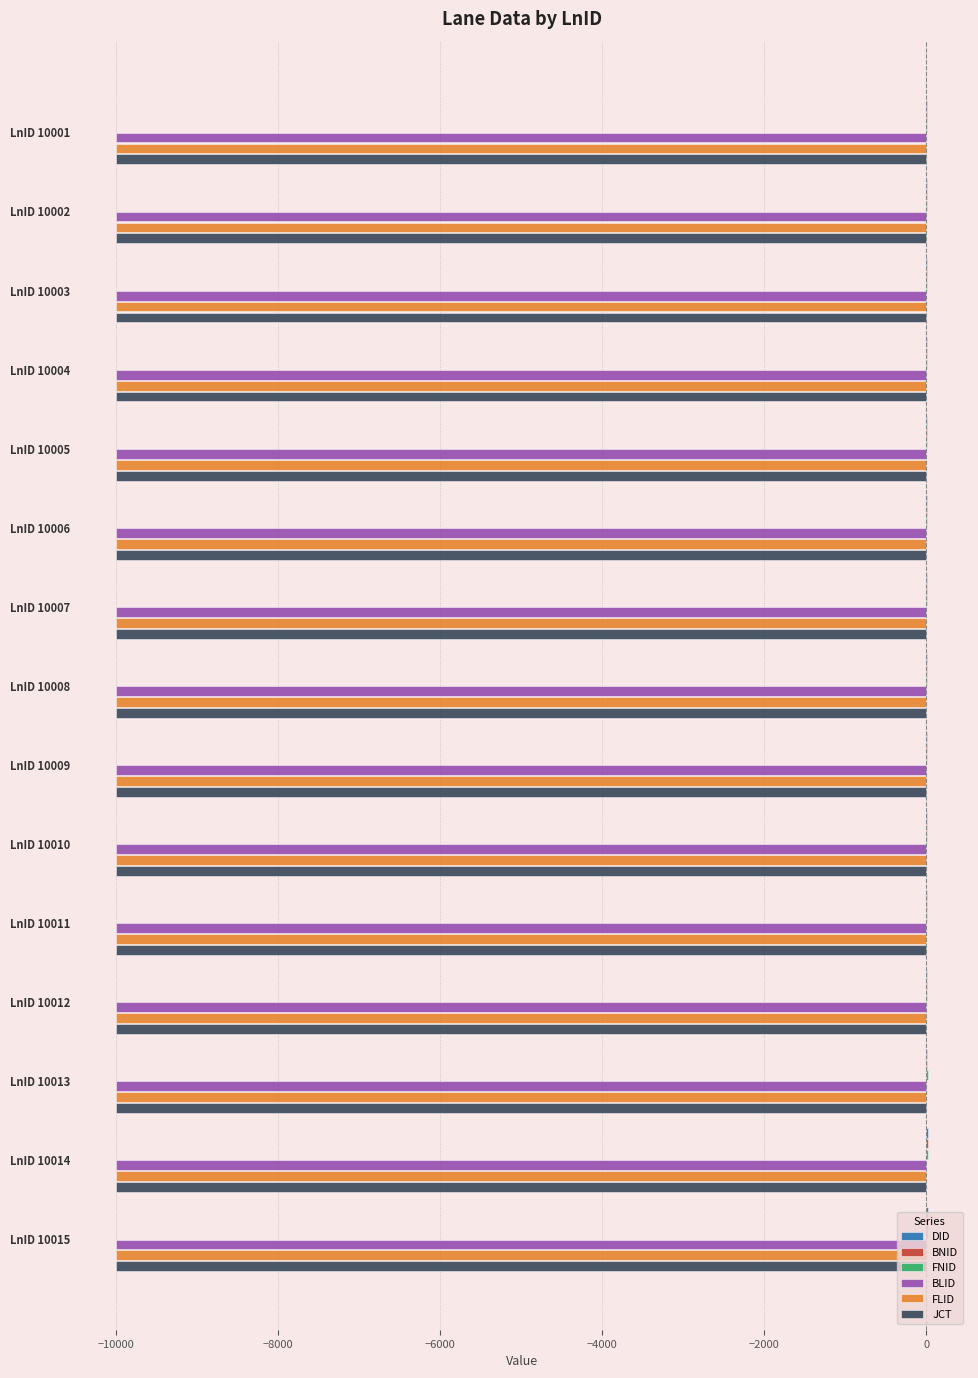

The BLID series shows -3824 at LnID 10014. True or false?

False